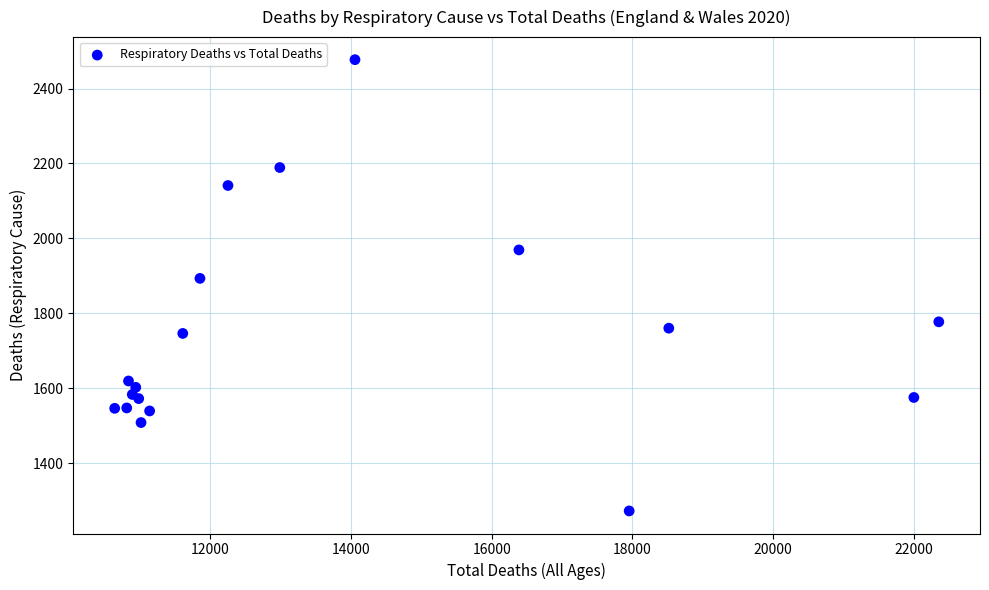

What Y value in the scatter plot is closest to 1874?

1893